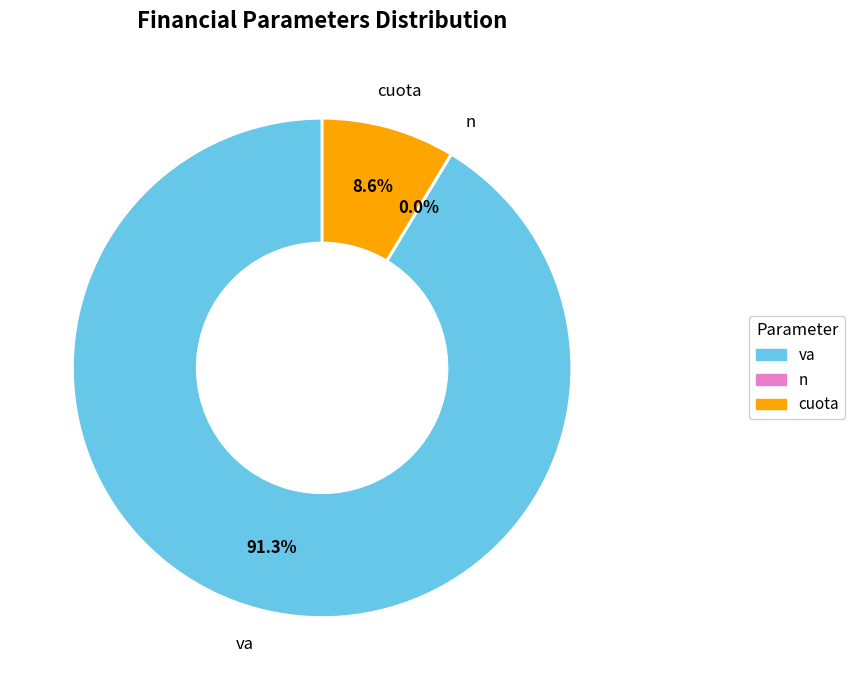

Which has a higher value, va or cuota?

va